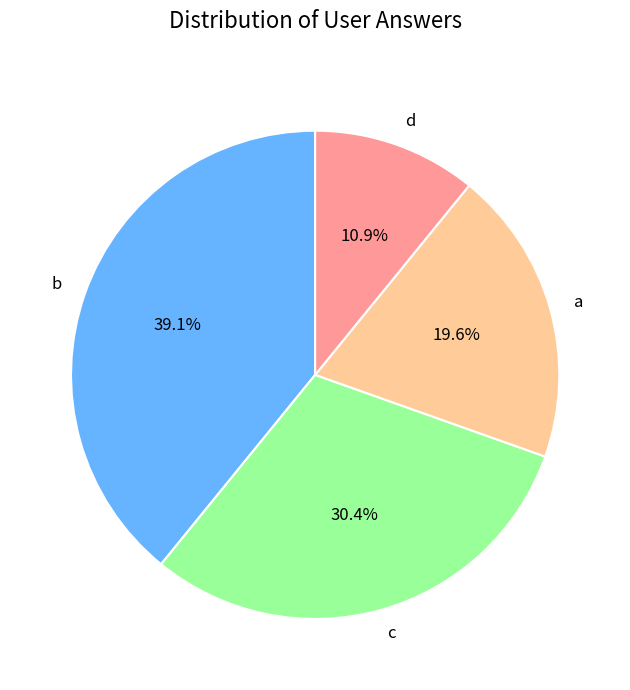

How much of the chart is everything except d?

89.1%